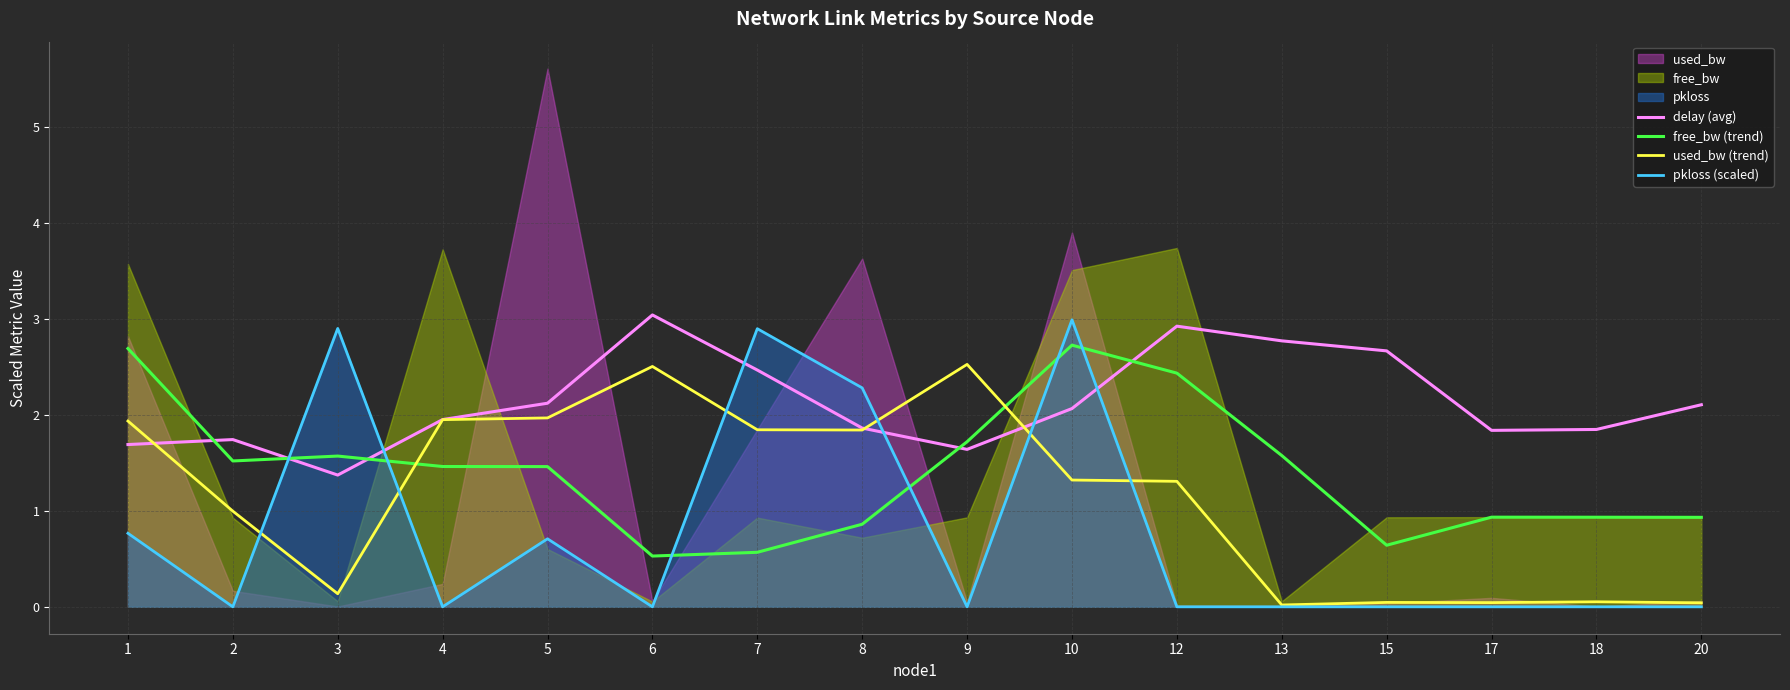

What is the sum of the delay (avg) values at 17 and 6?

4.9